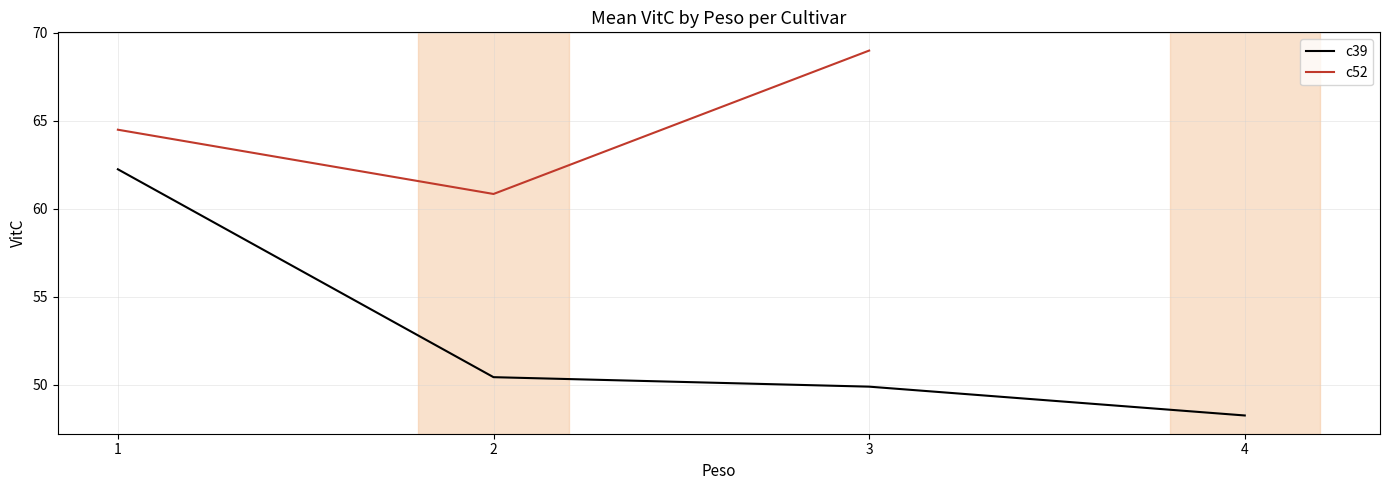

True or false: c52 and c39 intersect in this chart.

False